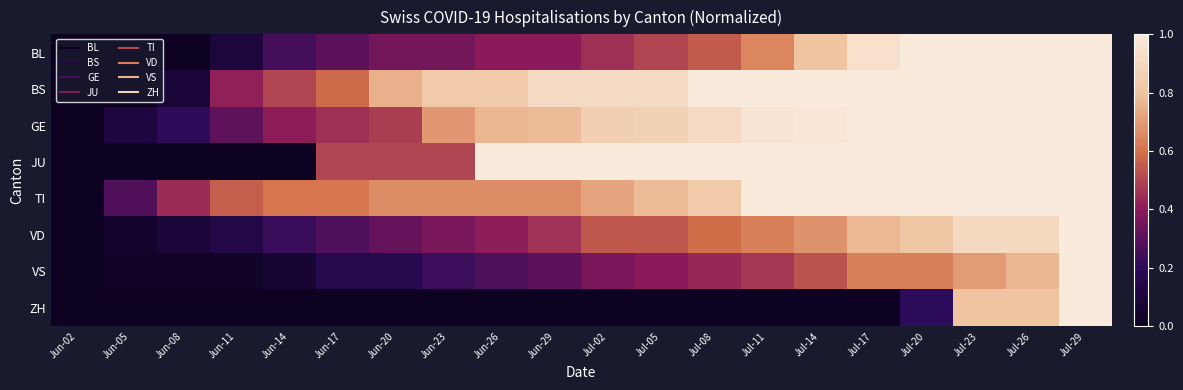

Which series has the largest total across all categories?

BS